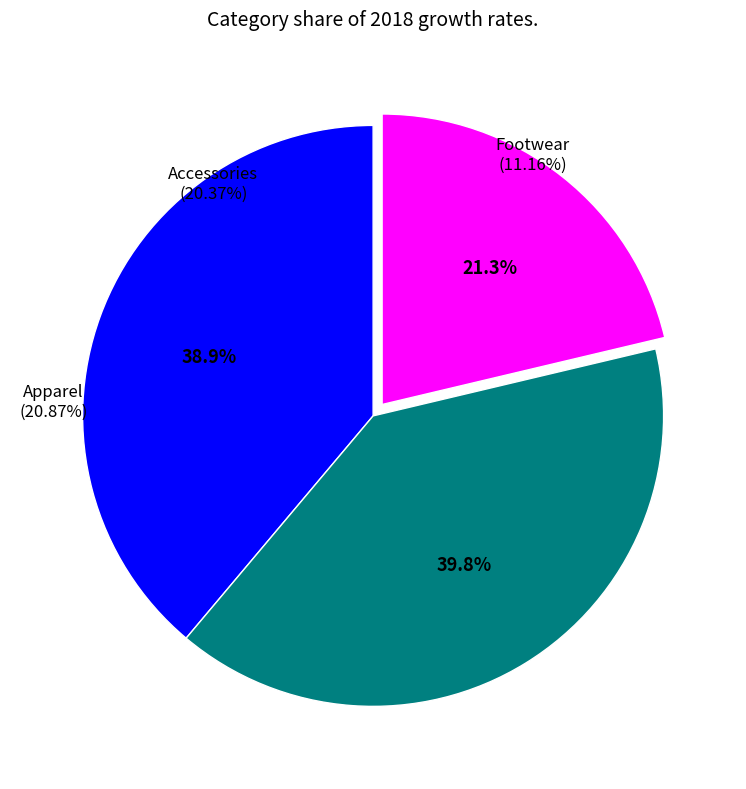

Does any single category account for the majority?

No